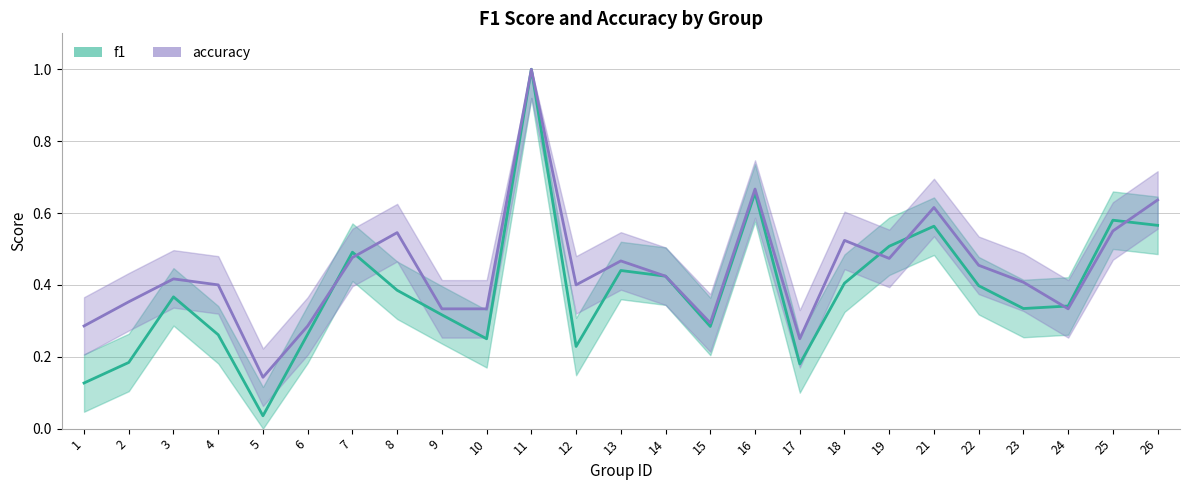

What are all the series names shown in the legend?

f1, accuracy